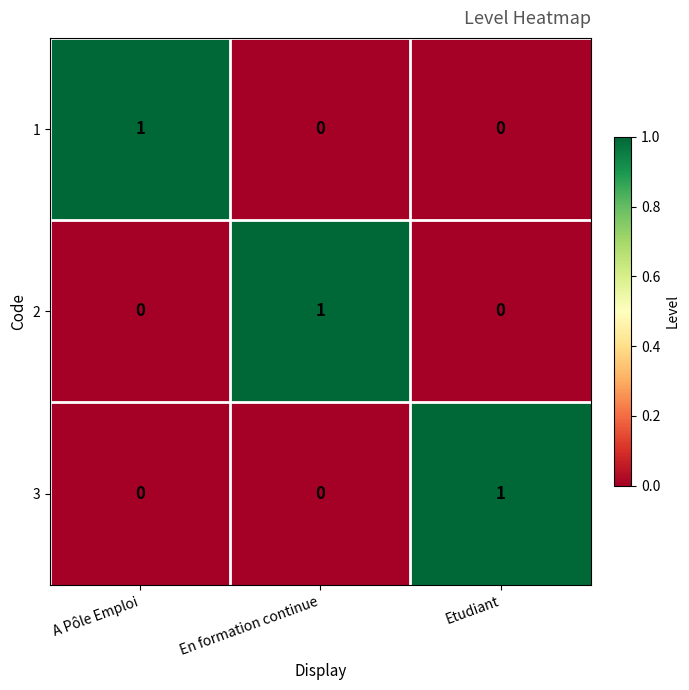

Which category has the highest value in the 2 series?

En formation continue